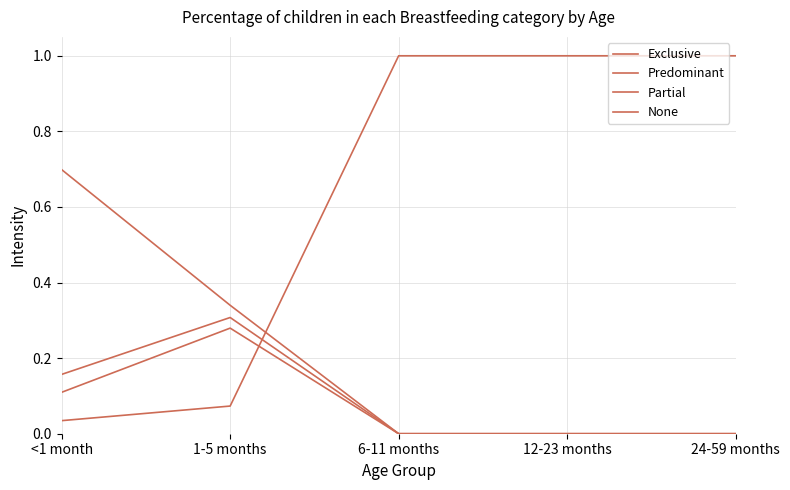

What is the sum of all Partial values?

0.4